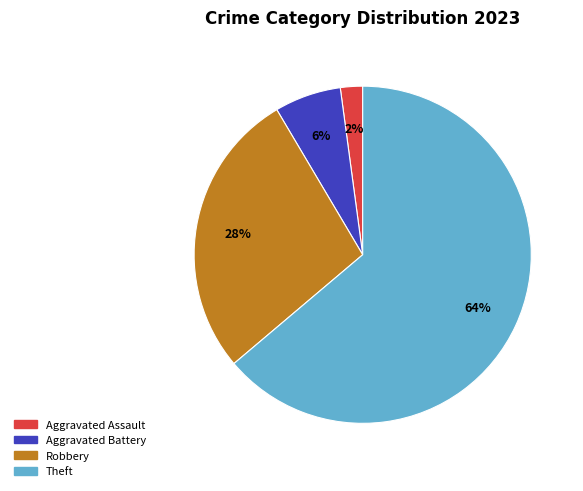

Approximately how many times larger is the value at Aggravated Assault compared to Aggravated Battery?

0.3